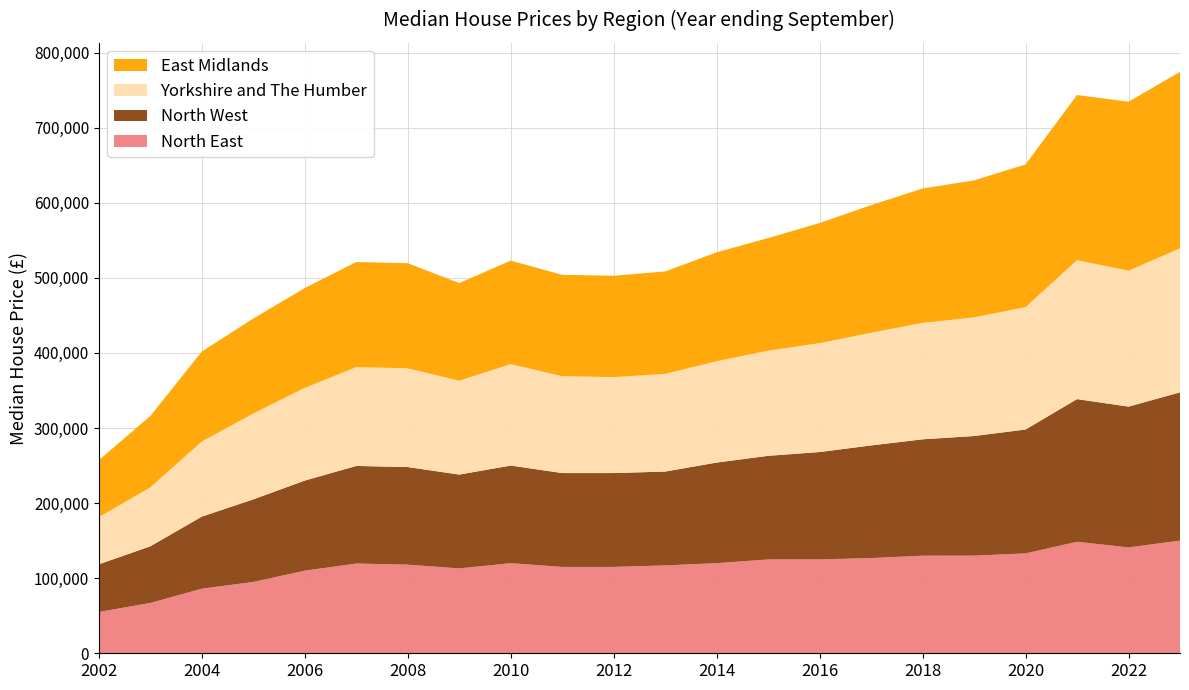

Reading left to right, extract all data points from this chart.

North East: 2002=55000	2003=67000	2004=86000	2005=95000	2006=110000	2007=119500	2008=118000	2009=113000	2010=120000	2011=115000	2012=115000	2013=117000	2014=120000	2015=124950	2016=125000	2017=126800	2018=129950	2019=130000	2020=133000	2021=148500	2022=141000	2023=150000
North West: 2002=63500	2003=75500	2004=96000	2005=110000	2006=120000	2007=130000	2008=130000	2009=125000	2010=130000	2011=125000	2012=125000	2013=125000	2014=134000	2015=138000	2016=143000	2017=150000	2018=155000	2019=159328	2020=165000	2021=190000	2022=187500	2023=197500
Yorkshire and The Humber: 2002=62750	2003=78500	2004=99950	2005=114300	2006=123485	2007=131580	2008=131500	2009=125000	2010=135000	2011=129000	2012=127750	2013=129995	2014=135000	2015=140000	2016=145000	2017=150000	2018=155000	2019=158000	2020=163000	2021=185000	2022=181000	2023=191750
East Midlands: 2002=76000	2003=95000	2004=119950	2005=126500	2006=132950	2007=140000	2008=140000	2009=130000	2010=138000	2011=135000	2012=135000	2013=136500	2014=145000	2015=150000	2016=160000	2017=170000	2018=179000	2019=182500	2020=190000	2021=220000	2022=225000	2023=235000